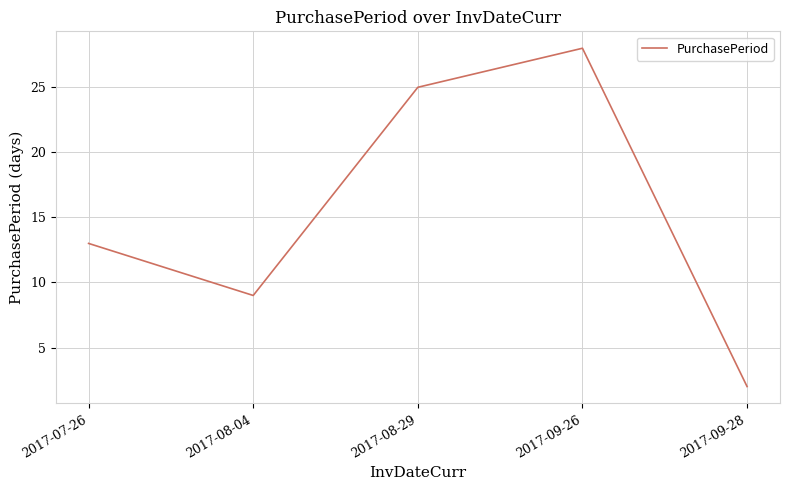

Which label corresponds to the smallest value in the chart?

2017-09-28